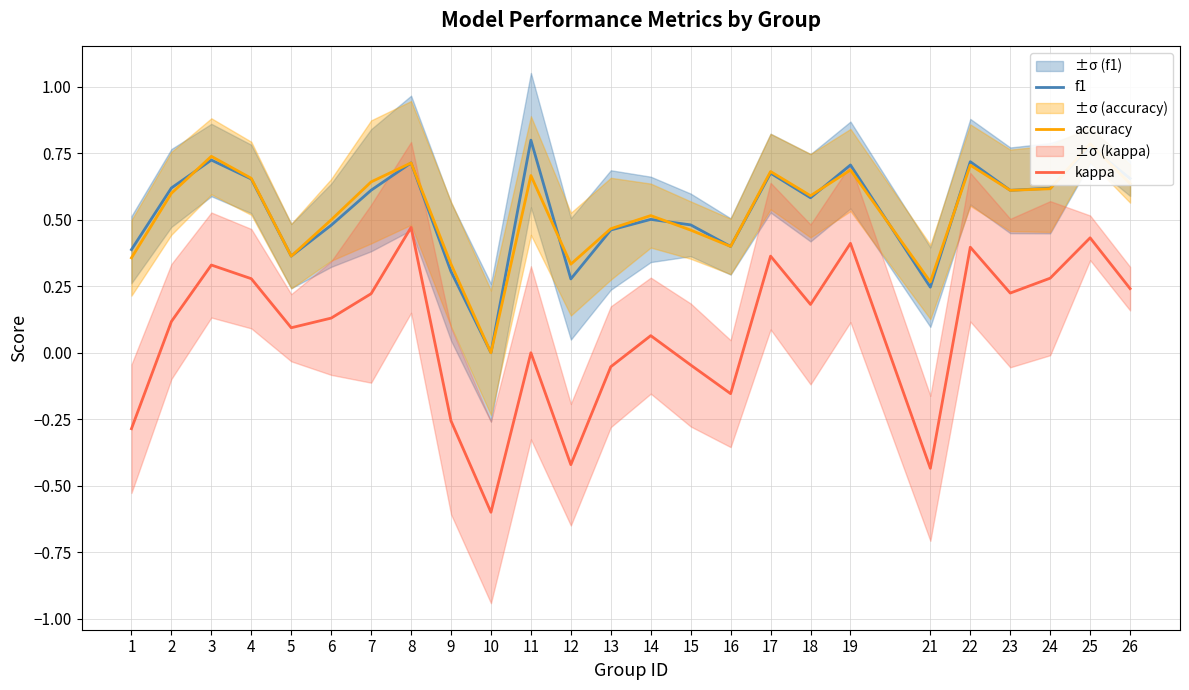

The value of f1 at 6 is 0.2. True or false?

False